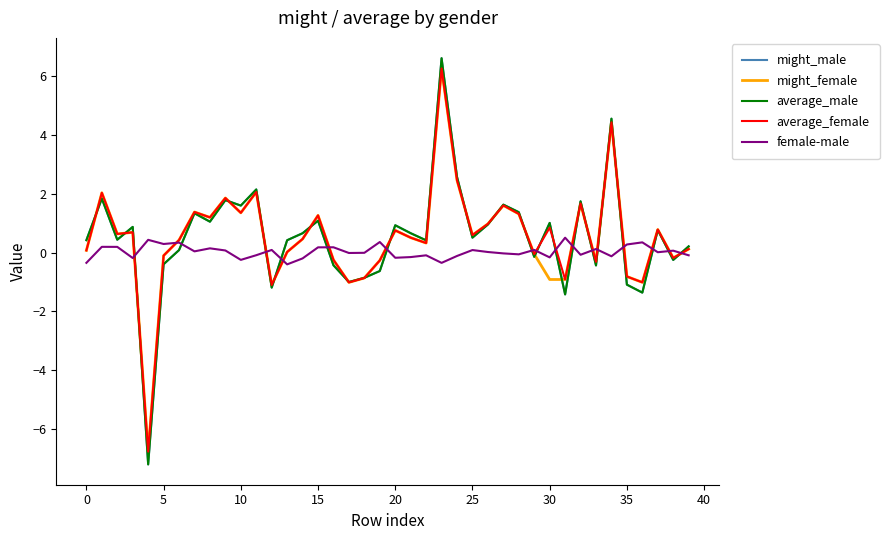

What is the minimum value shown in the chart?

-7.2